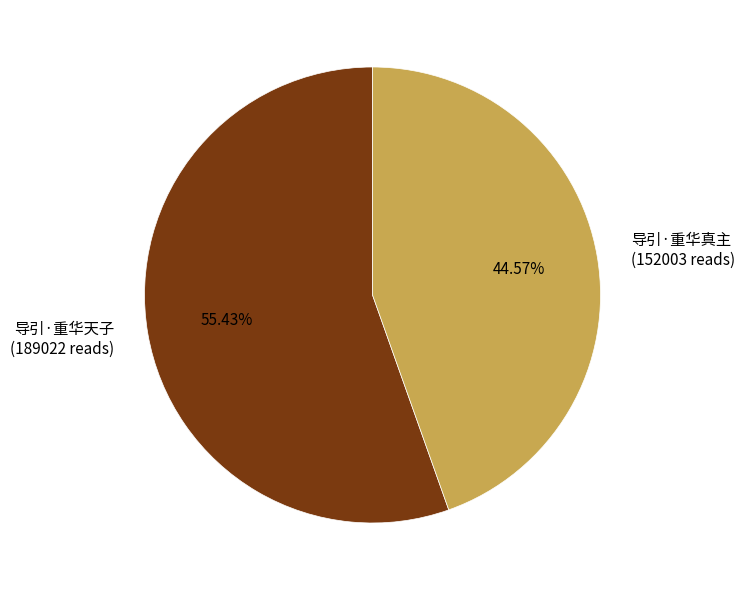

True or false: 导引·重华天子 accounts for 55% of the total.

True